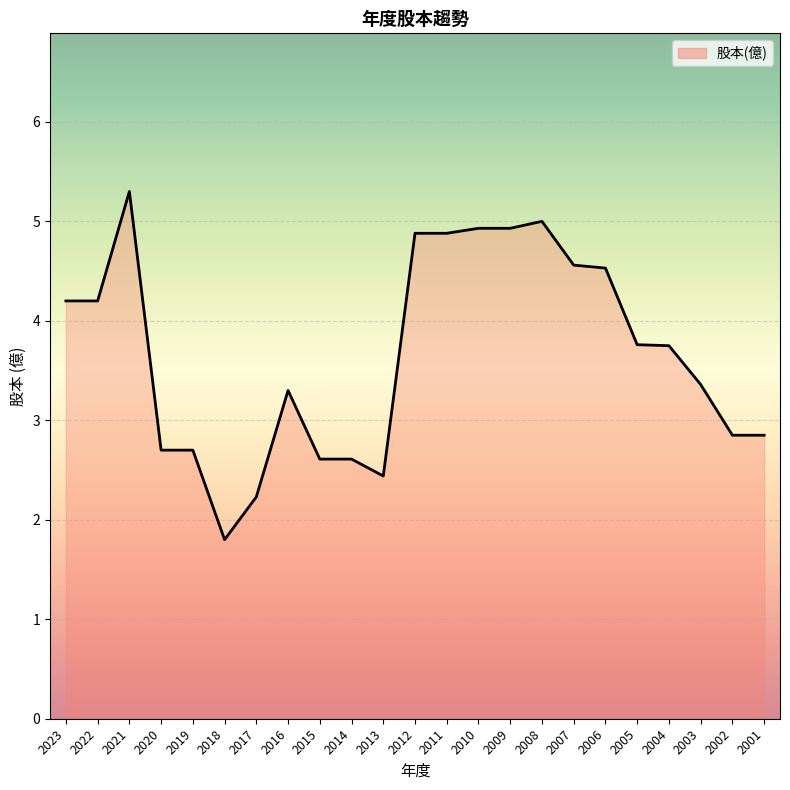

How many series are shown in this chart?

1